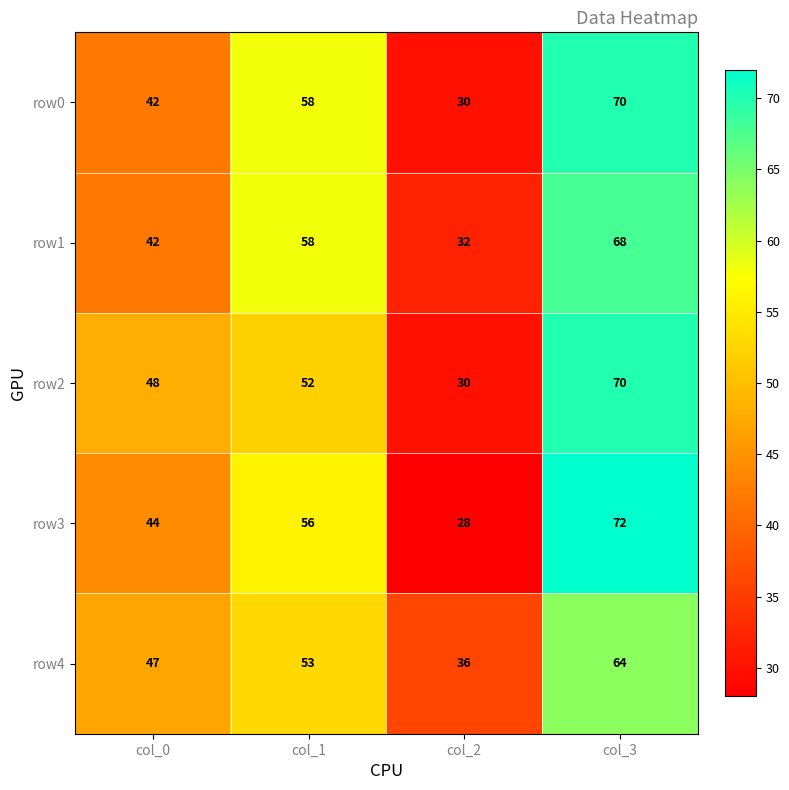

At which category is the sum across all series the highest?

col_3